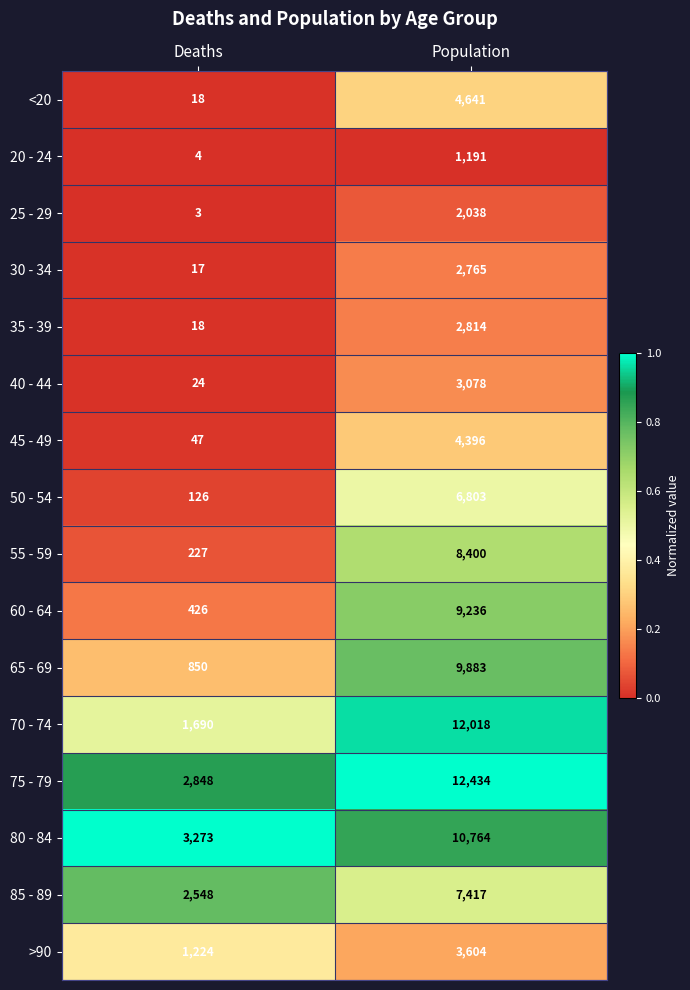

At which label is 50 - 54 closest to 3464?

Deaths